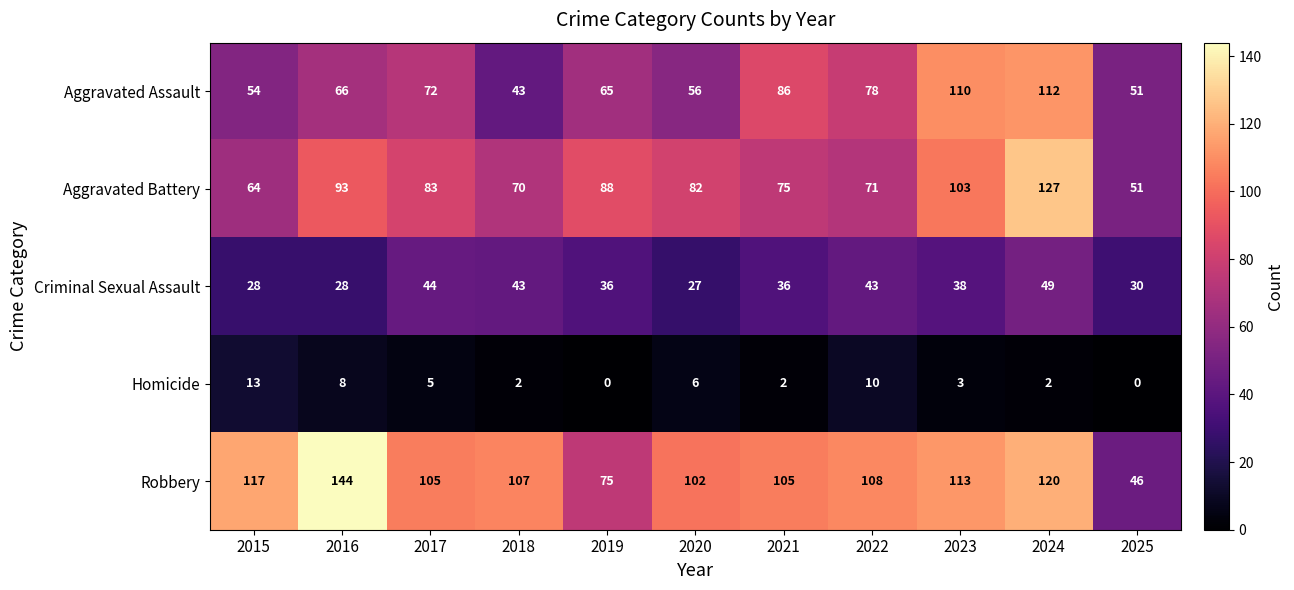

The Criminal Sexual Assault series shows 36 at 2021. True or false?

True